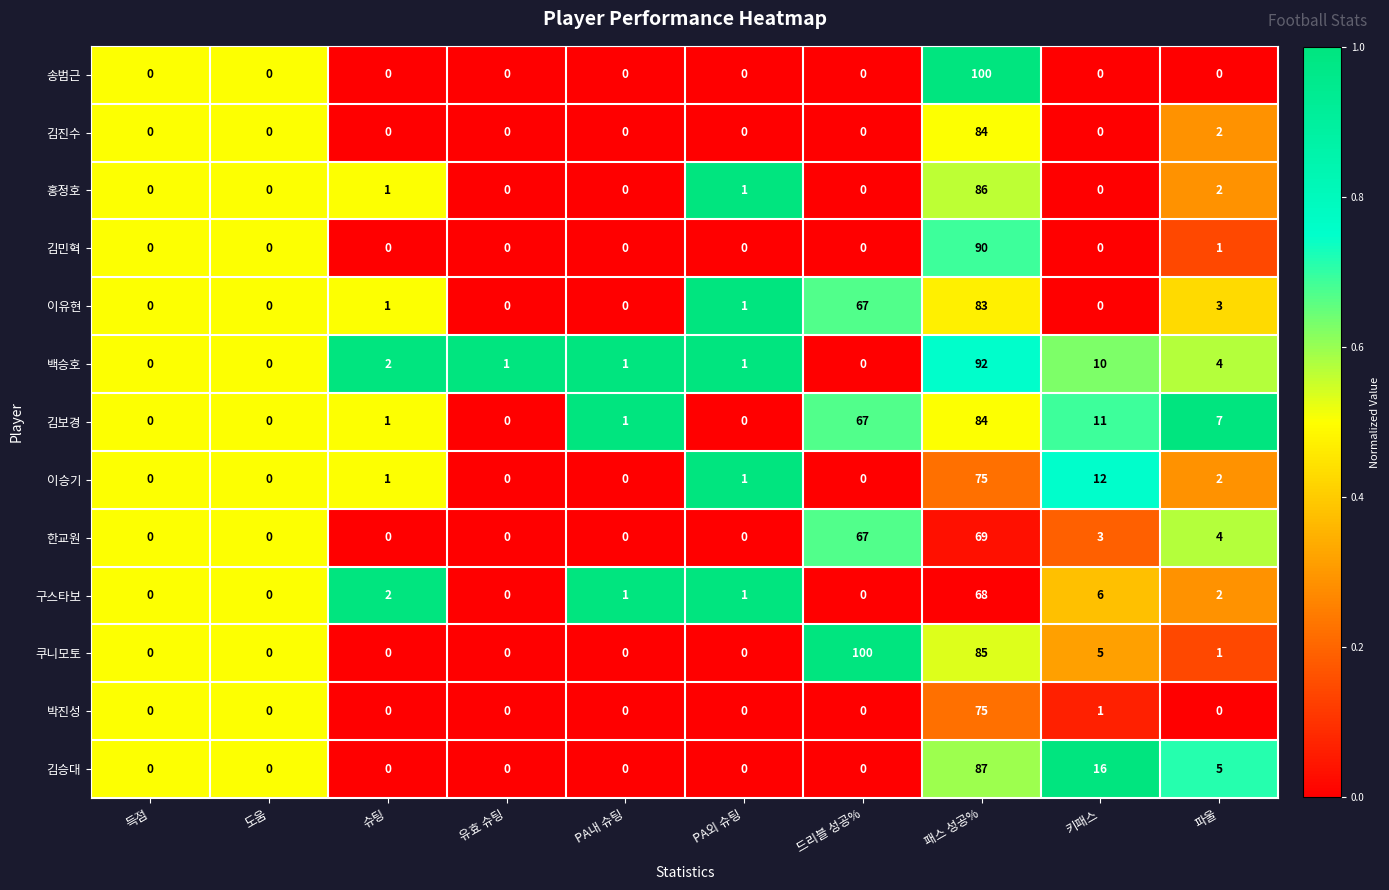

Is it true that 한교원 equals 19 at 패스 성공%?

False